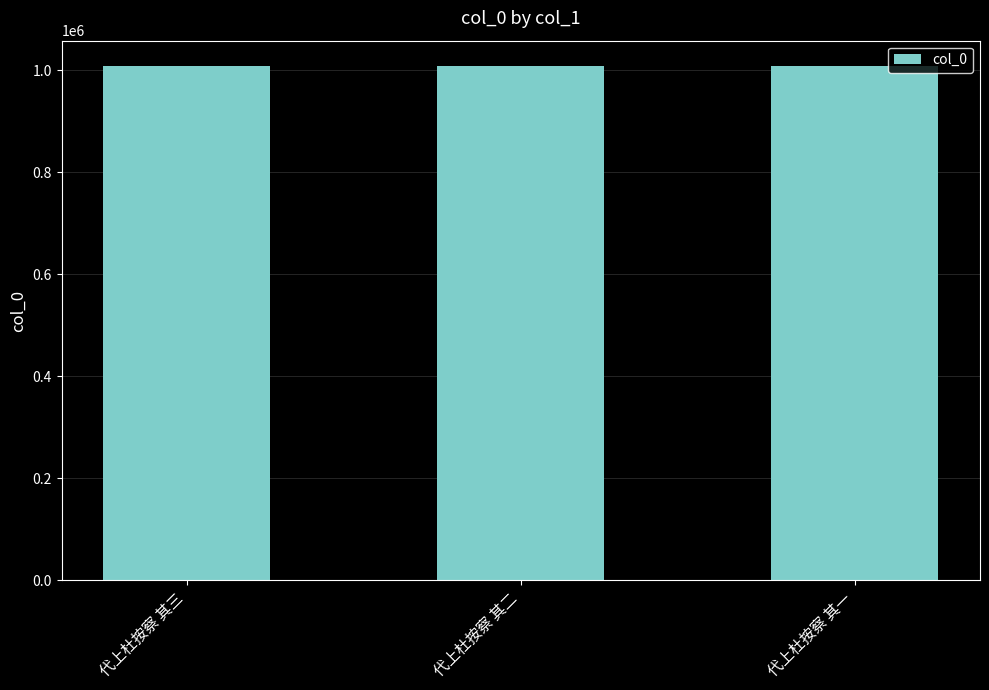

How many bars are there in total?

3